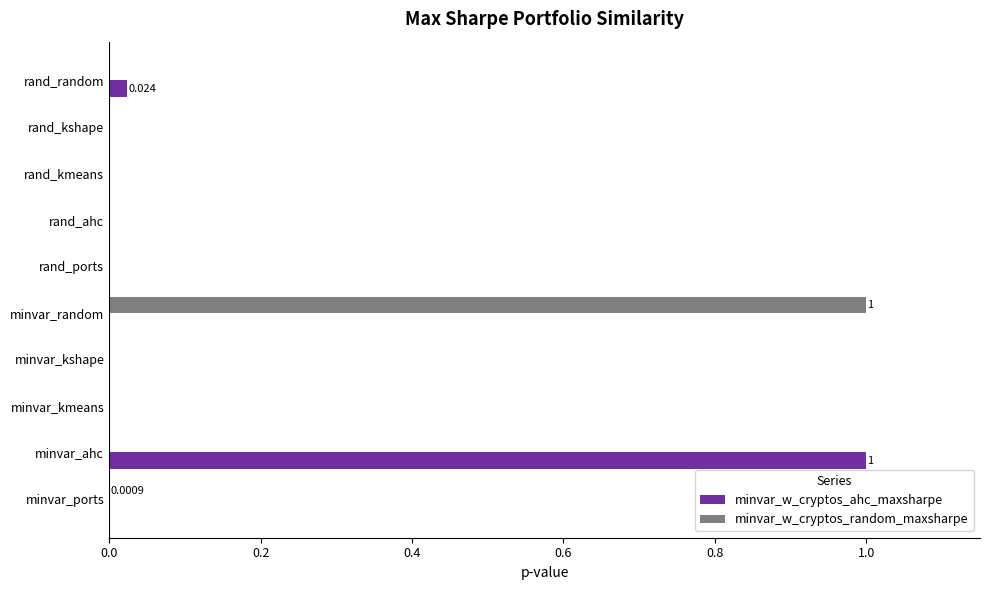

Is the value of minvar_w_cryptos_ahc_maxsharpe at rand_random greater than the value of minvar_w_cryptos_random_maxsharpe at rand_ahc?

Yes